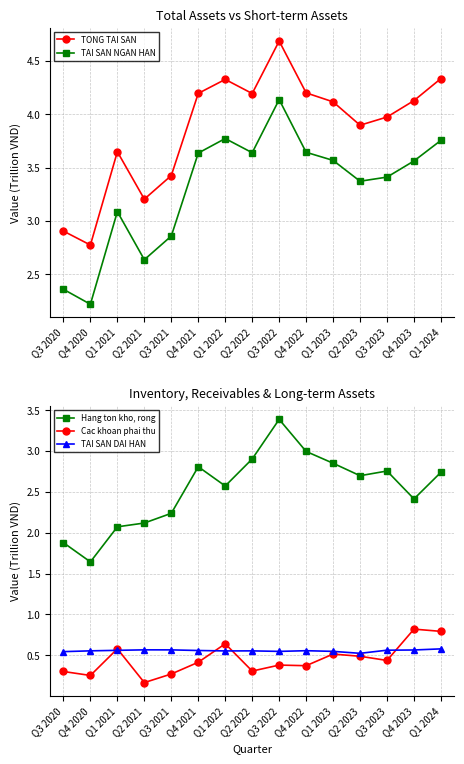

Which has a higher value, Q2 2023 or Q1 2021?

Q2 2023